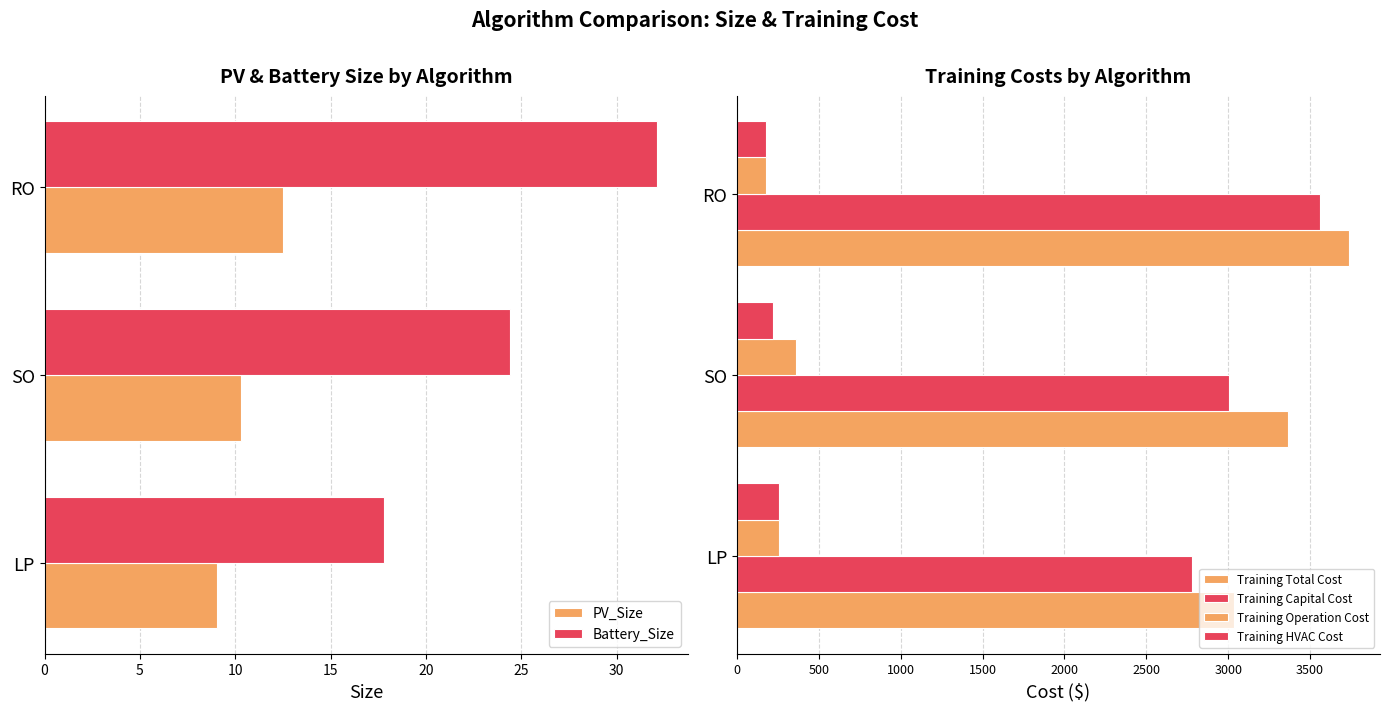

Reading left to right, transcribe all the data shown in this chart.

PV_Size: 9.0	10.3	12.5
Battery_Size: 17.8	24.4	32.1
Training Total Cost: 3035.9	3364.9	3740.7
Training Capital Cost: 2779.6	3004.9	3562.7
Training Operation Cost: 256.3	360.0	178.0
Training HVAC Cost: 256.3	217.5	178.0